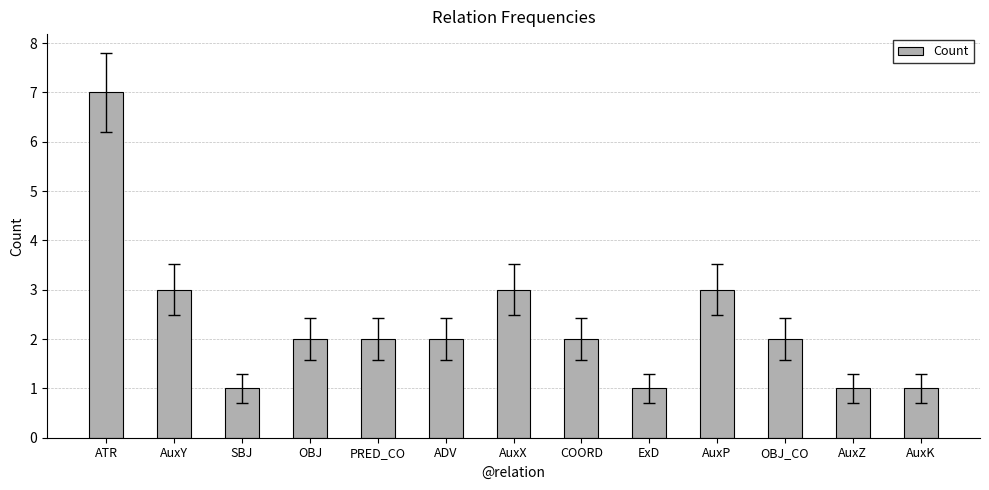

Reading left to right, transcribe all the data shown in this chart.

ATR=7	AuxY=3	SBJ=1	OBJ=2	PRED_CO=2	ADV=2	AuxX=3	COORD=2	ExD=1	AuxP=3	OBJ_CO=2	AuxZ=1	AuxK=1